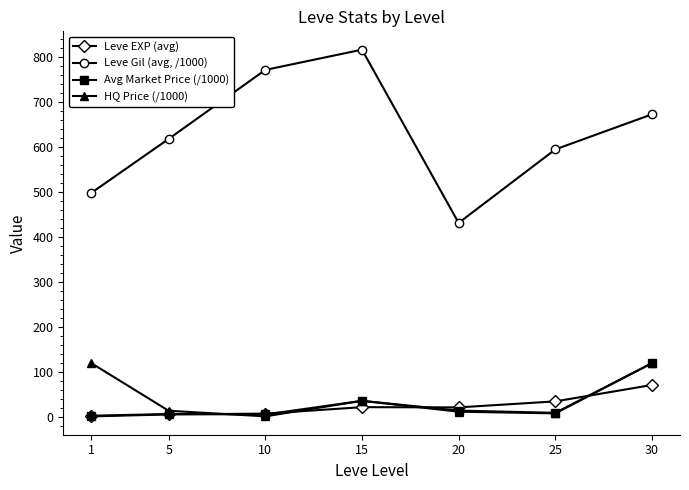

Is it true that Leve EXP (avg) equals 35.0 at 25?

True